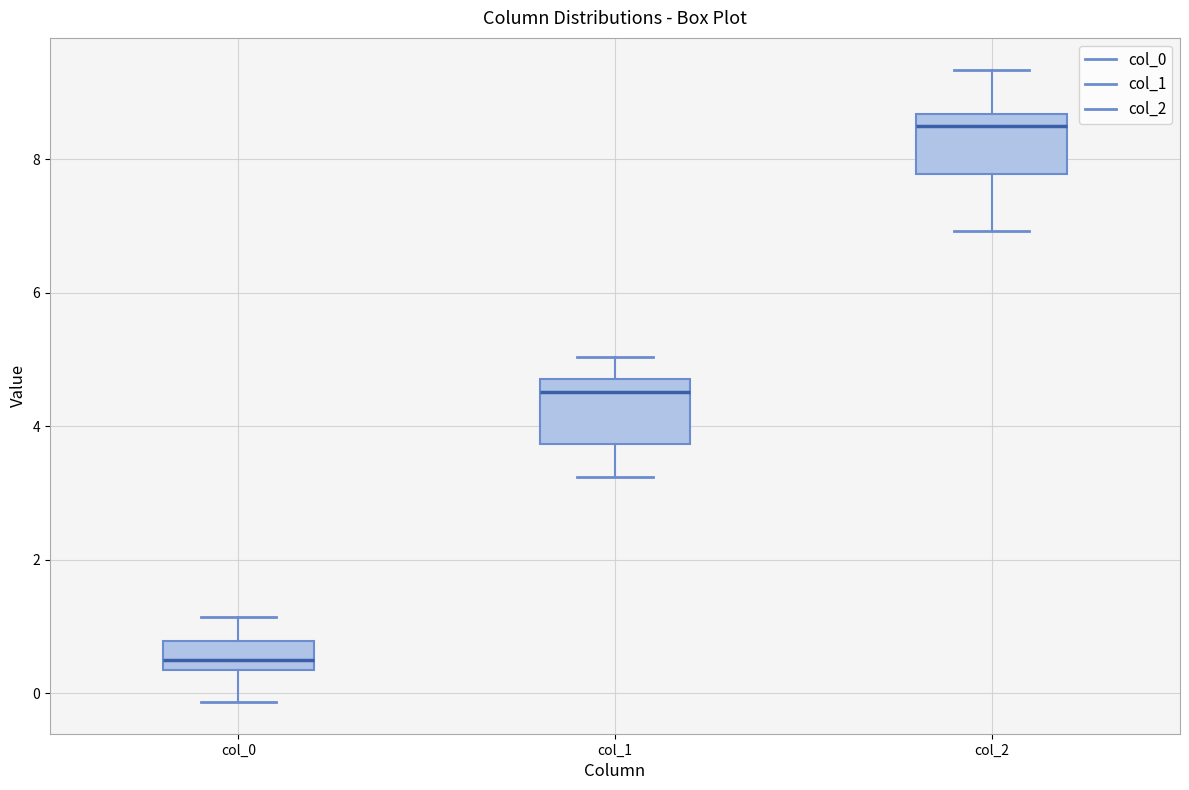

Where does the upper whisker of the box for col_1 end on the y-axis? The values are not printed on the chart, so give them approximately, as read against the axis.

5.0